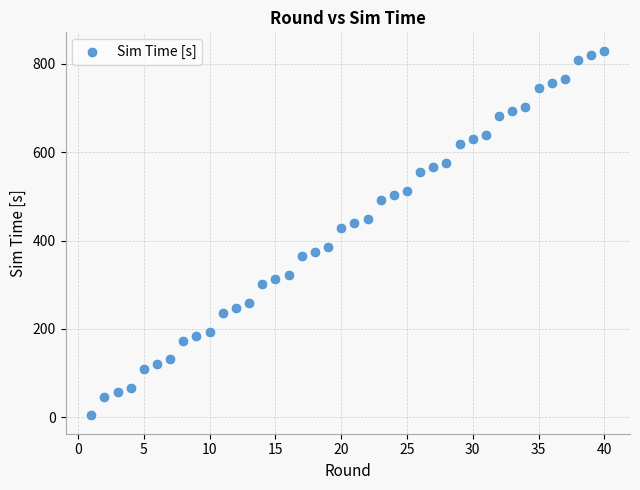

What is the range of Y values (max minus min)?

826